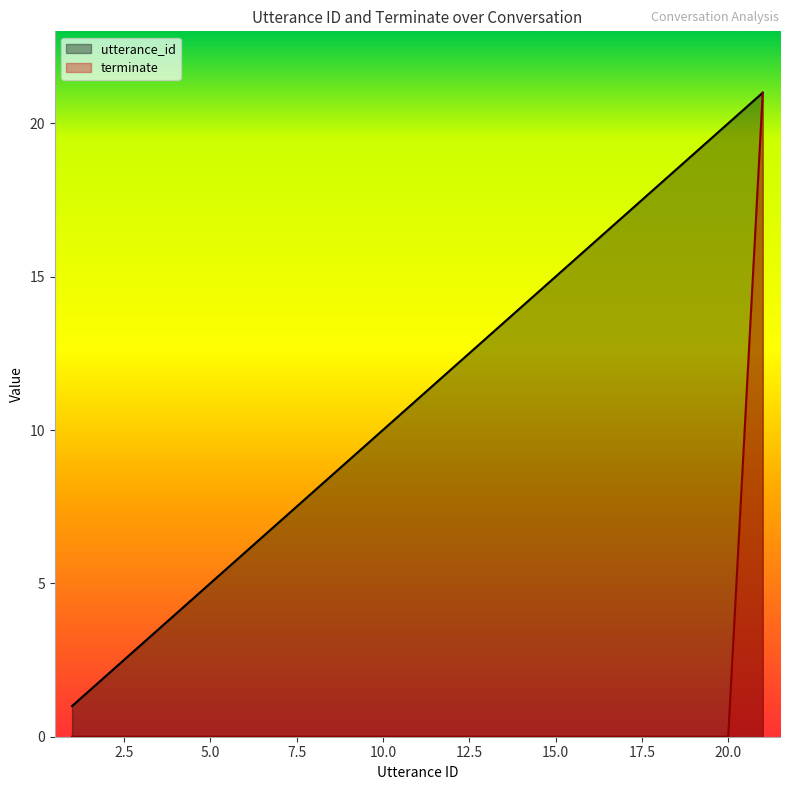

Between 10.0 and 20.0, which series saw the biggest shift?

utterance_id